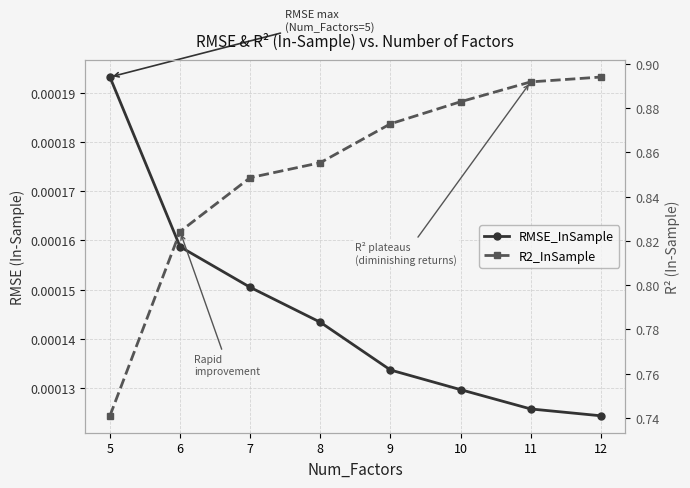

The value of R2_InSample at 12 is 1.4. True or false?

False